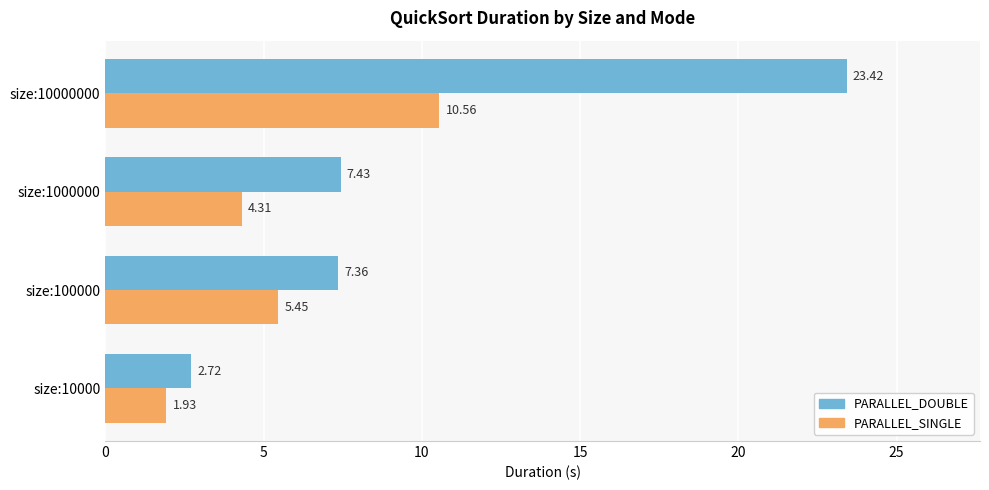

Is the value of PARALLEL_DOUBLE at size:100000 greater than the value of PARALLEL_SINGLE at size:10000000?

No